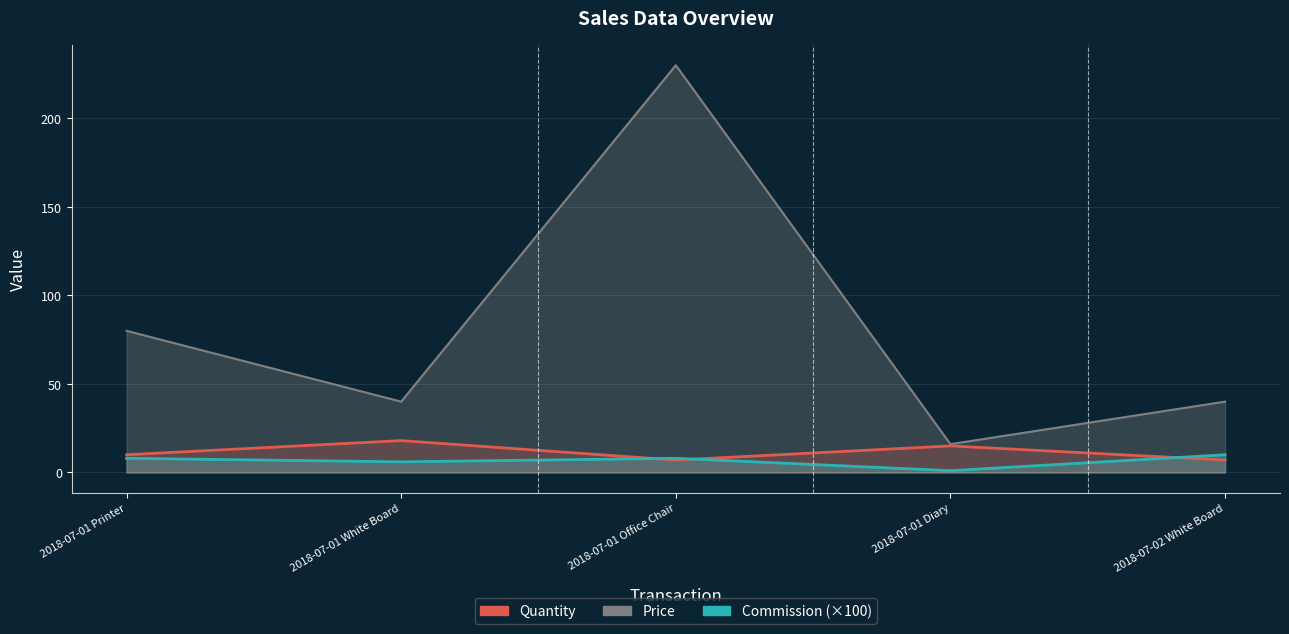

What is the label of the 2nd point from the right?

2018-07-01 Diary